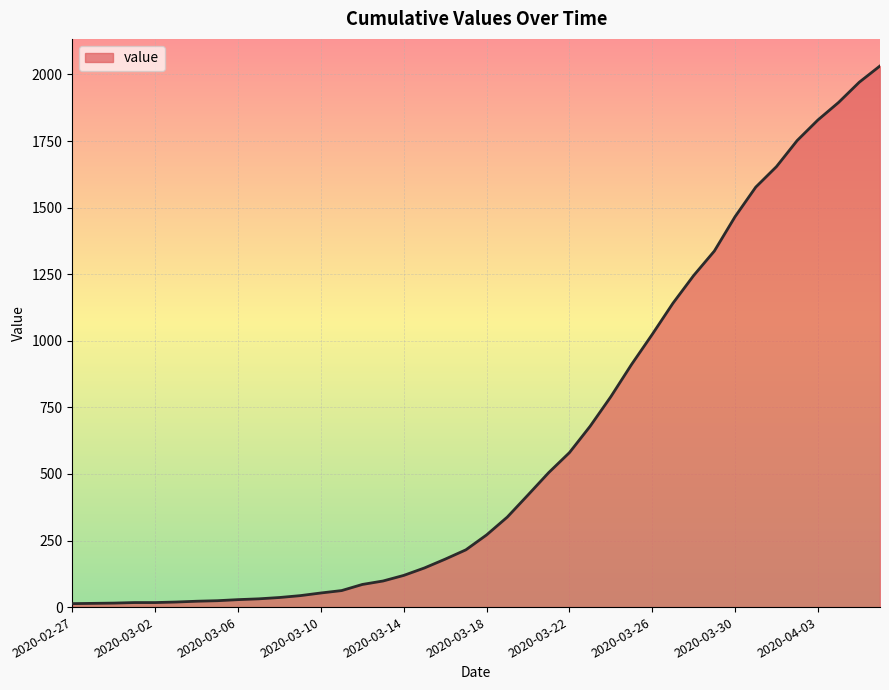

What is the difference between the maximum and minimum values?

2019